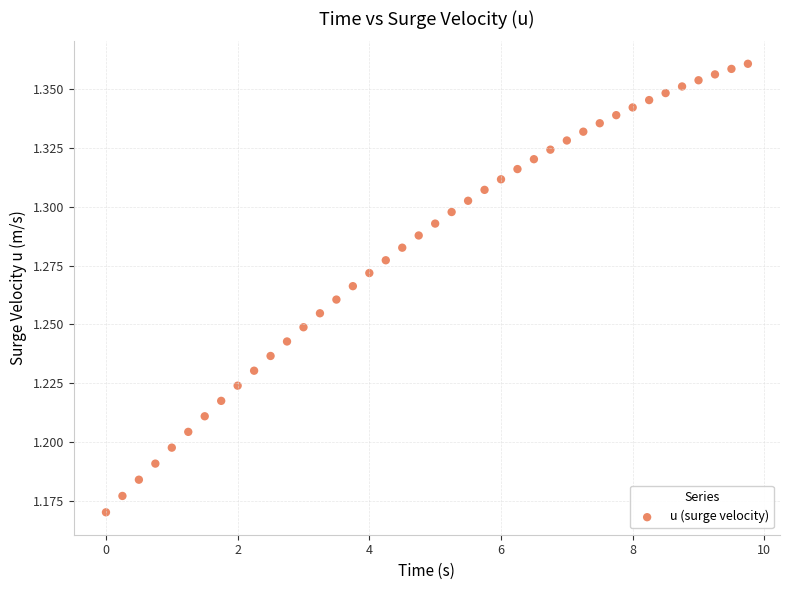

What is the range of X values (max minus min)?

9.8